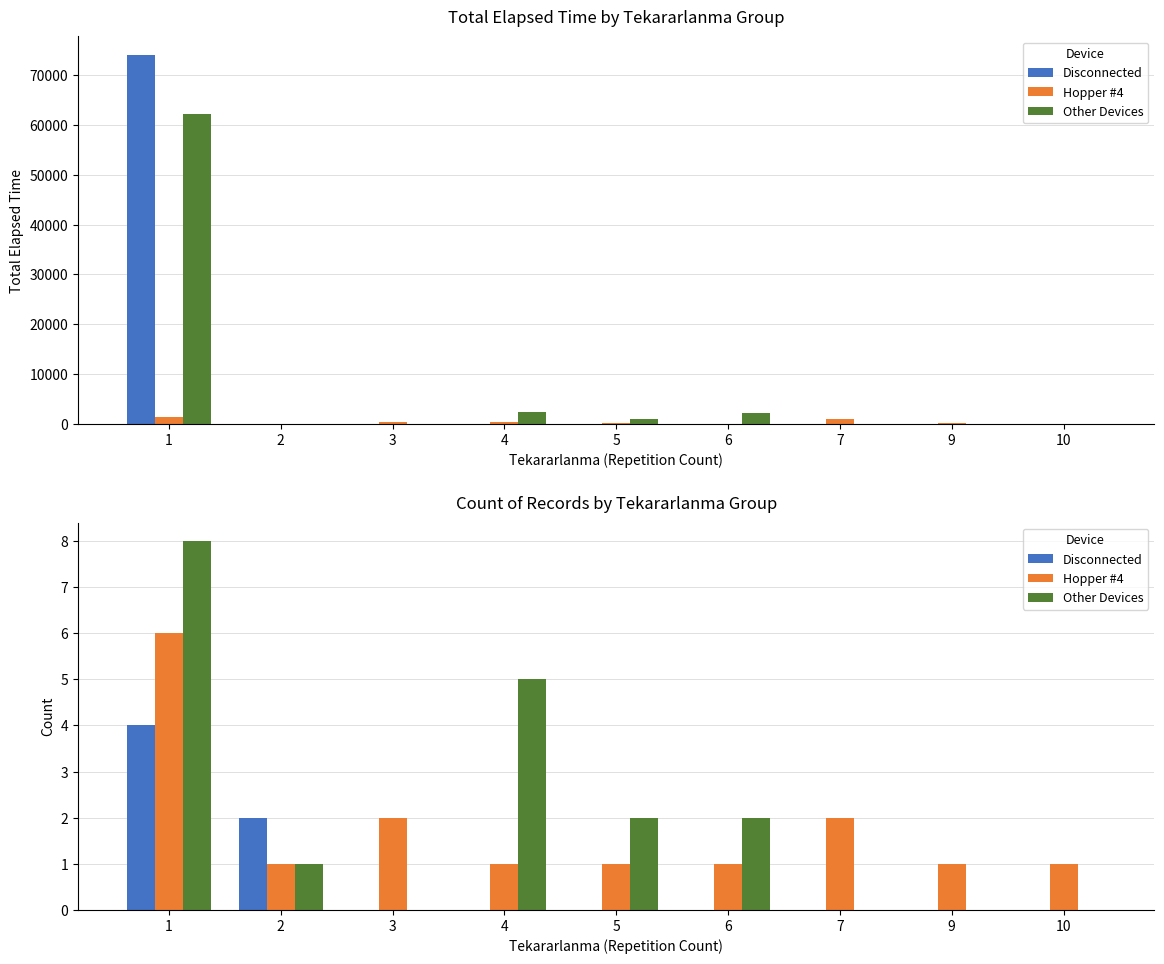

At 2, list the series in order from largest to smallest.

Disconnected, Hopper #4, Other Devices